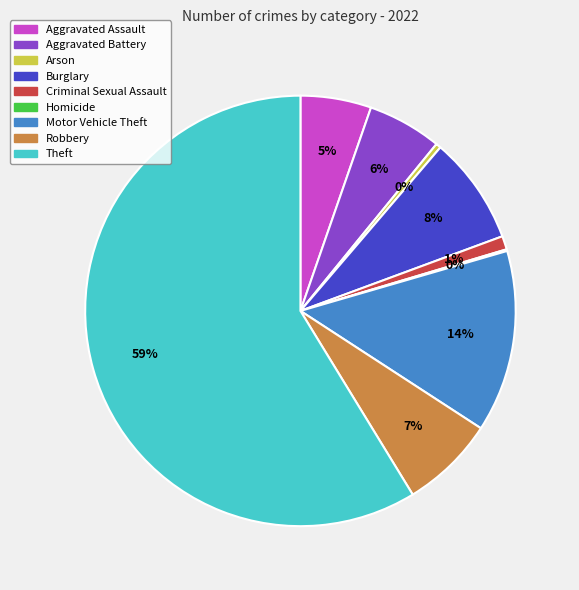

Which slice is the largest?

Theft